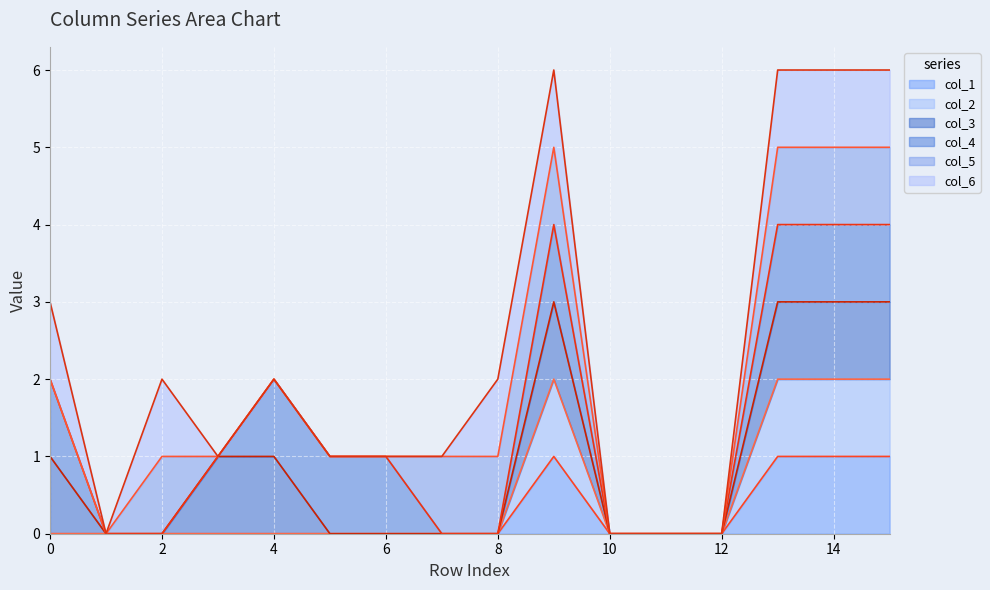

What is the difference between the maximum and second lowest values in the col_2_line series?

2